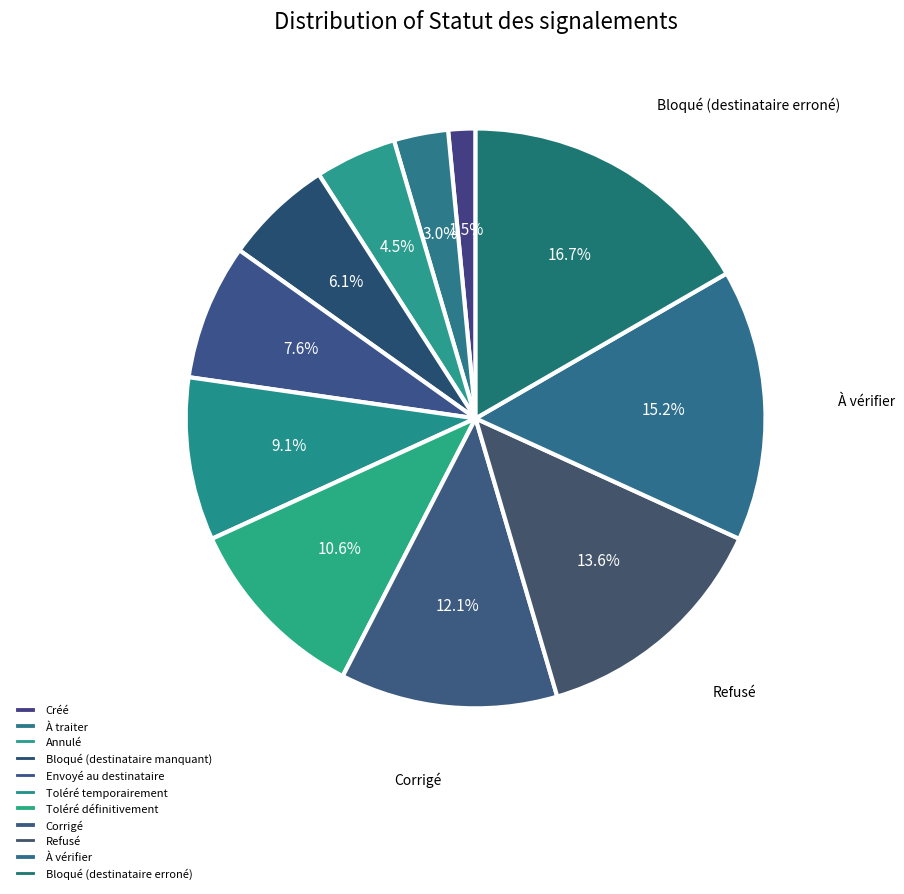

What percentage is the Toléré définitivement slice, to the nearest percent?

11%